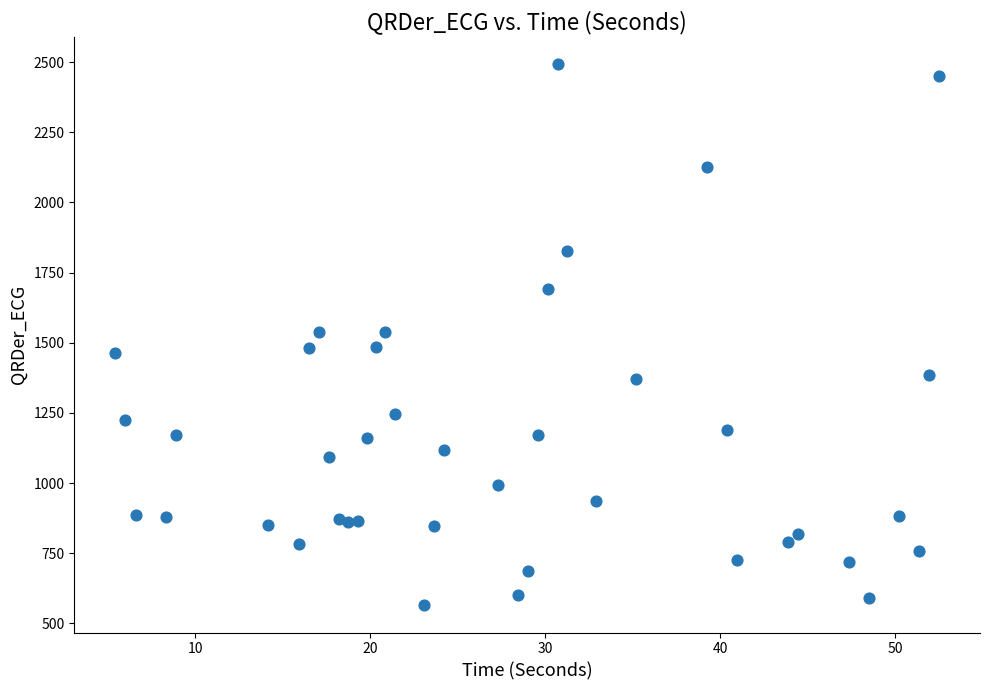

What is the range of Y values (max minus min)?

1928.7